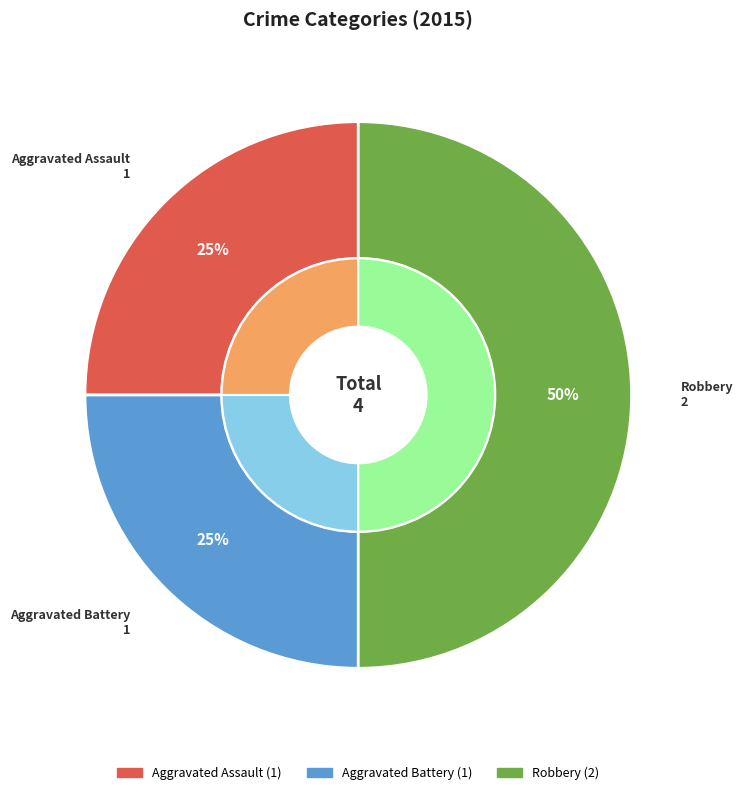

To the nearest percent, what portion does Aggravated Assault represent?

25%